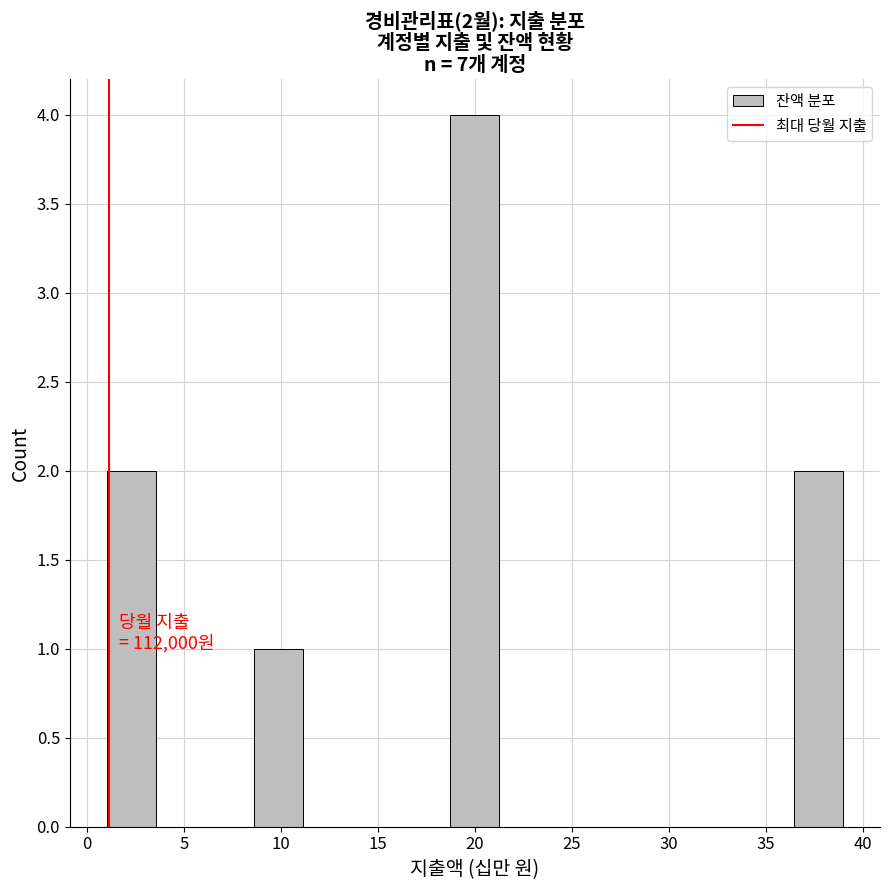

Over which range of the x-axis is the bar tallest?

18.5 to 21.5